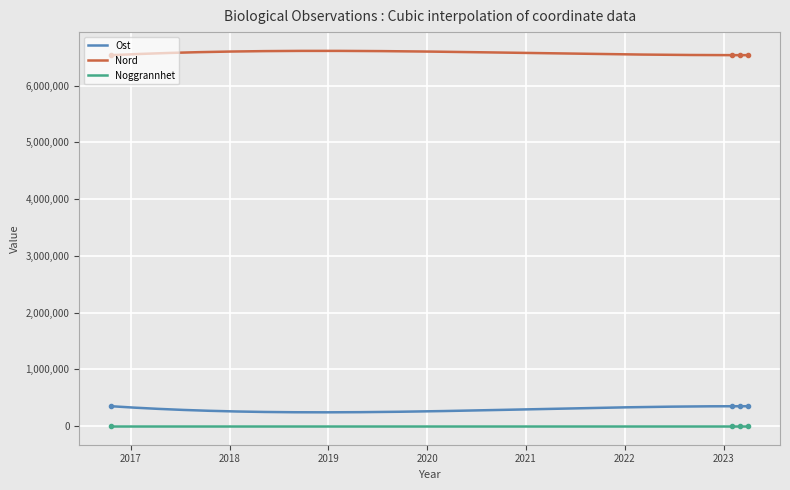

Rank the categories by Nord value from lowest to highest.

2023-02-01, 2016-10-20, 2023-02-01, 2023-02-01